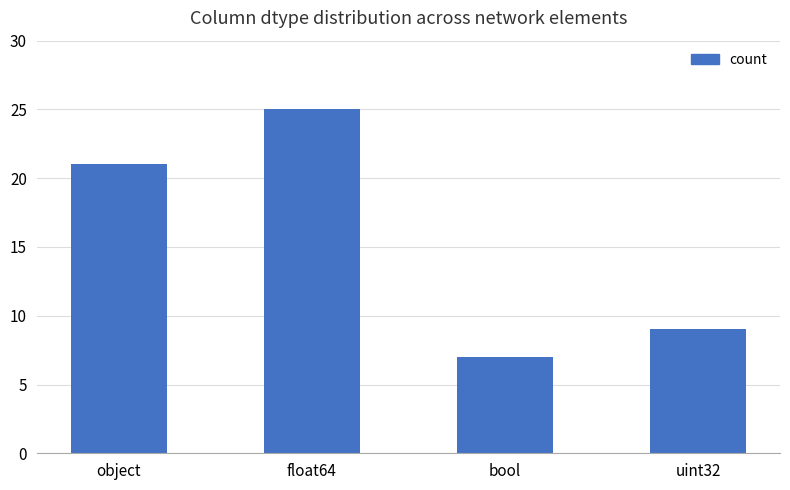

What is the greatest value displayed?

25